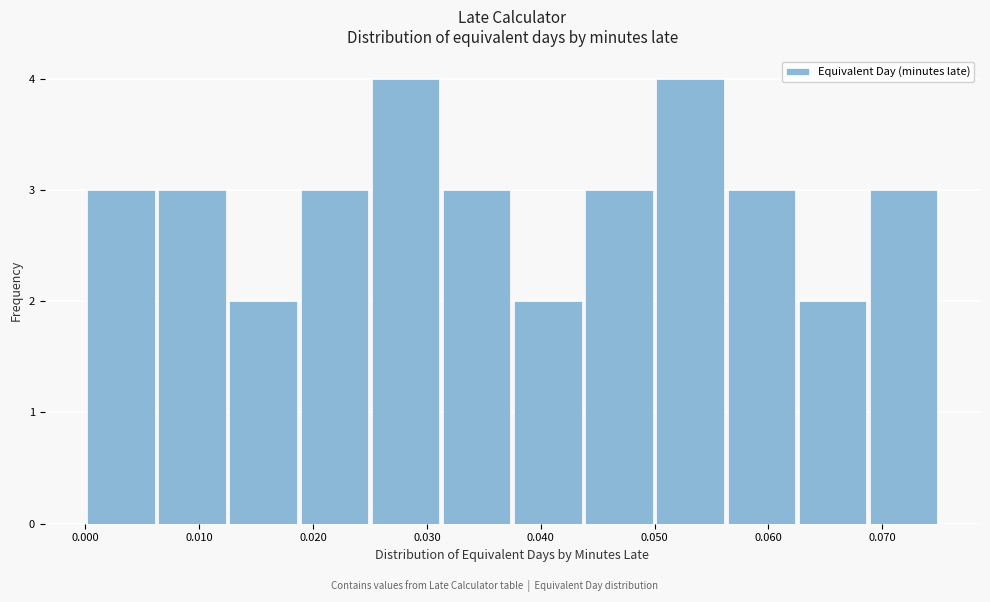

Reading left to right, transcribe this chart: for each bar, give the range it covers on the x-axis and its height. Neither the bar edges nor the heights are printed on the chart, so give them approximately, as read against the axes.

0.000 to 0.006: 3
0.006 to 0.013: 3
0.013 to 0.019: 2
0.019 to 0.025: 3
0.025 to 0.031: 4
0.031 to 0.038: 3
0.038 to 0.044: 2
0.044 to 0.050: 3
0.050 to 0.056: 4
0.056 to 0.063: 3
0.063 to 0.069: 2
0.069 to 0.075: 3